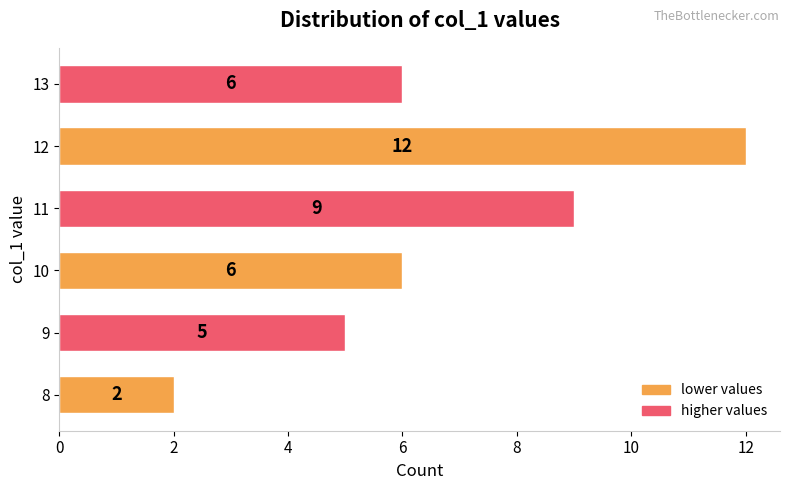

What is the difference between the values at 8 and 10?

4